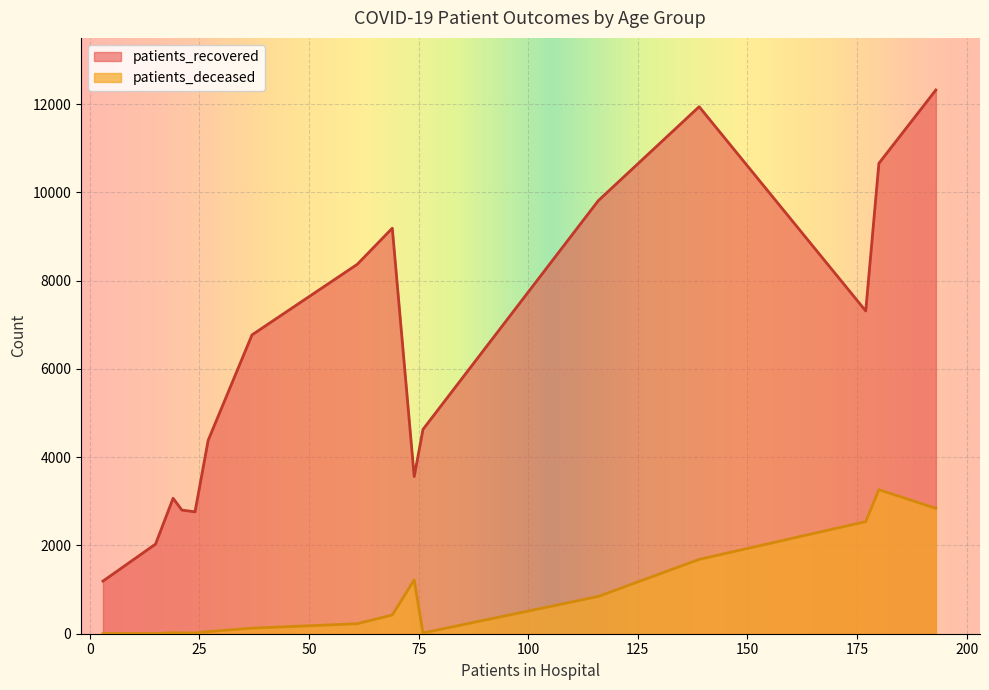

Rank the series by their maximum value, from highest to lowest.

patients_recovered, patients_deceased